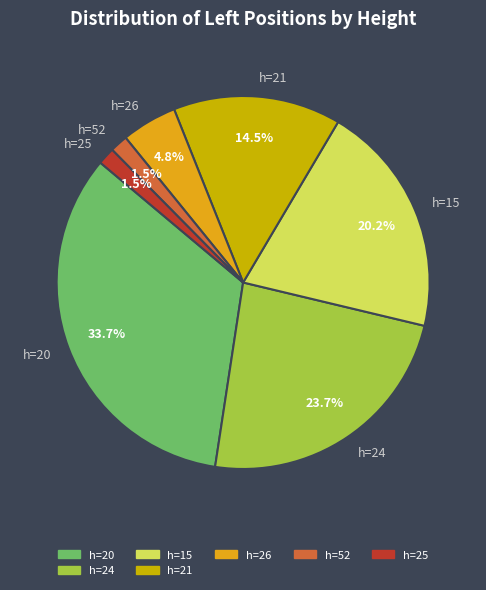

What is the ratio of the value at h=21 to the value at h=24?

0.6